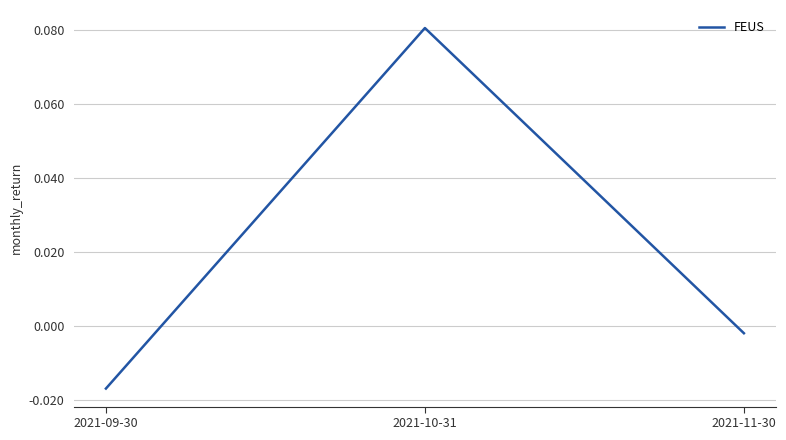

Which category has the highest value across all series?

2021-10-31